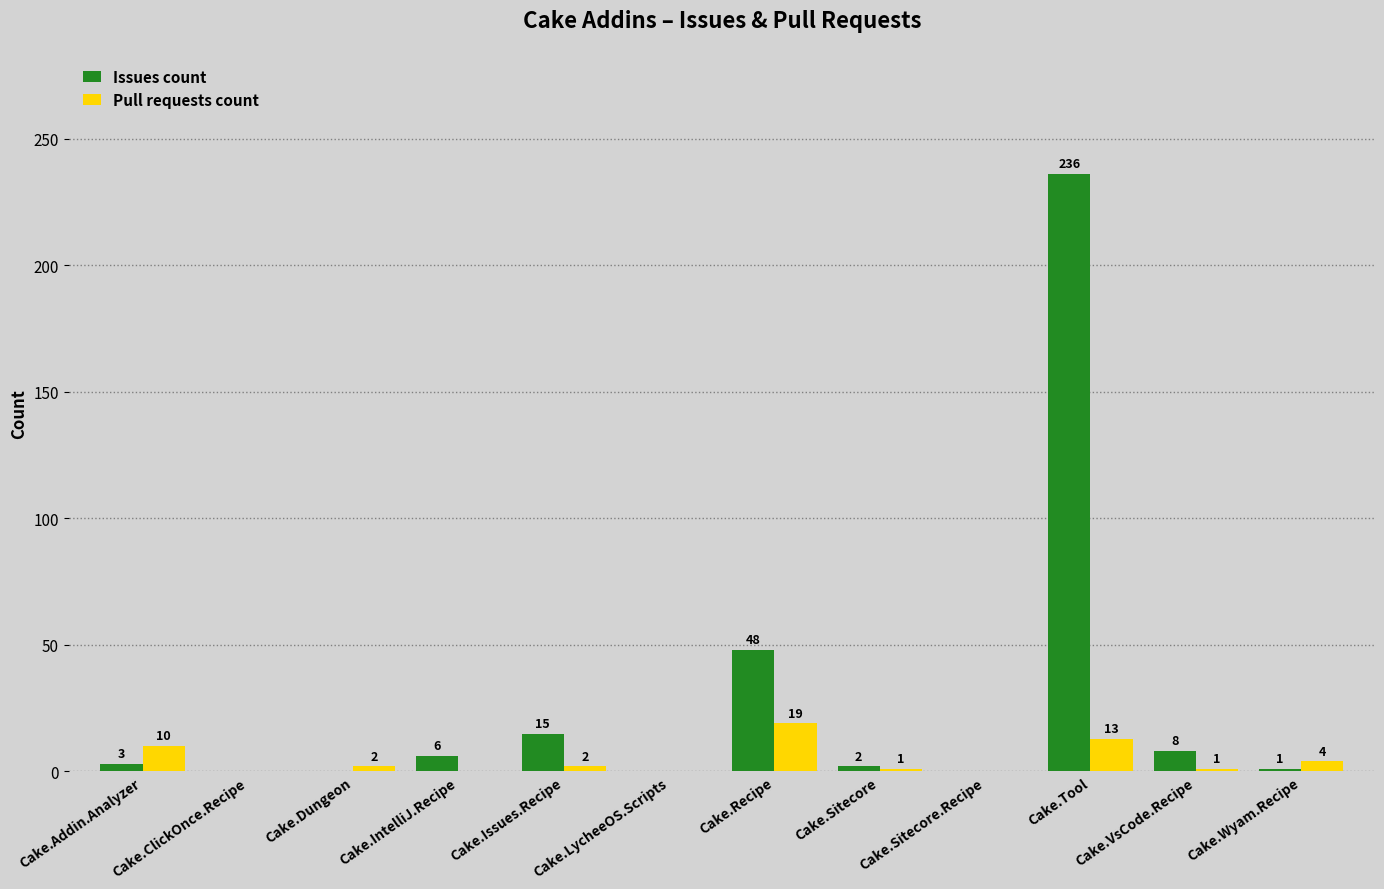

What is the total value across all series at Cake.Sitecore?

3